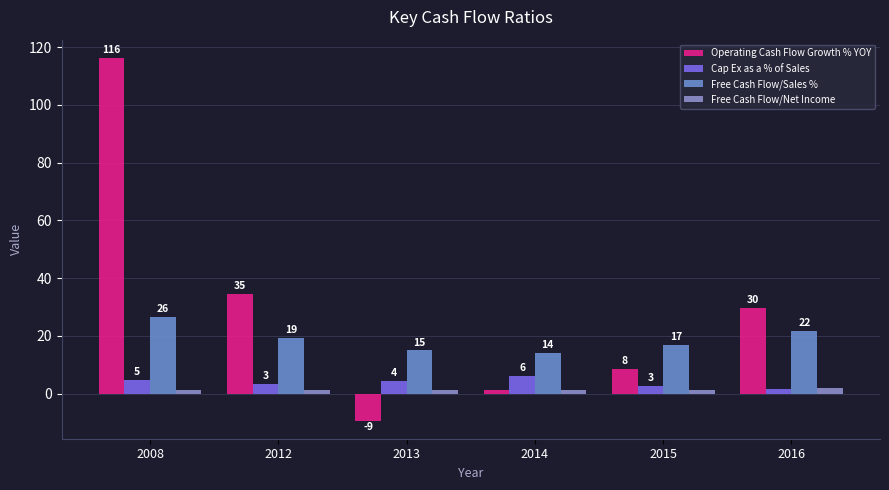

What are all the series names shown in the legend?

Operating Cash Flow Growth % YOY, Cap Ex as a % of Sales, Free Cash Flow/Sales %, Free Cash Flow/Net Income